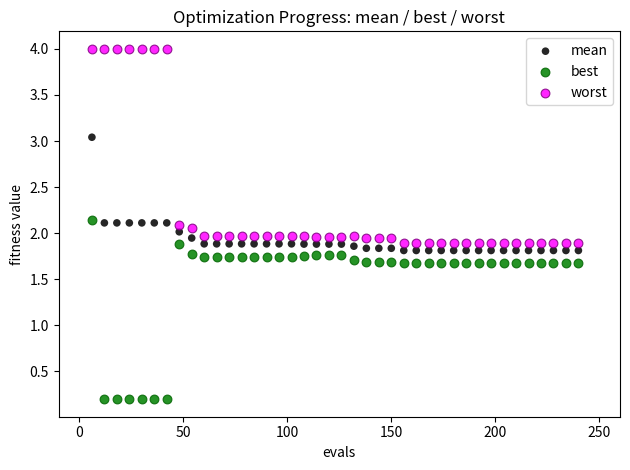

Across all data points, what is the range of Y values (max minus min)?

3.8